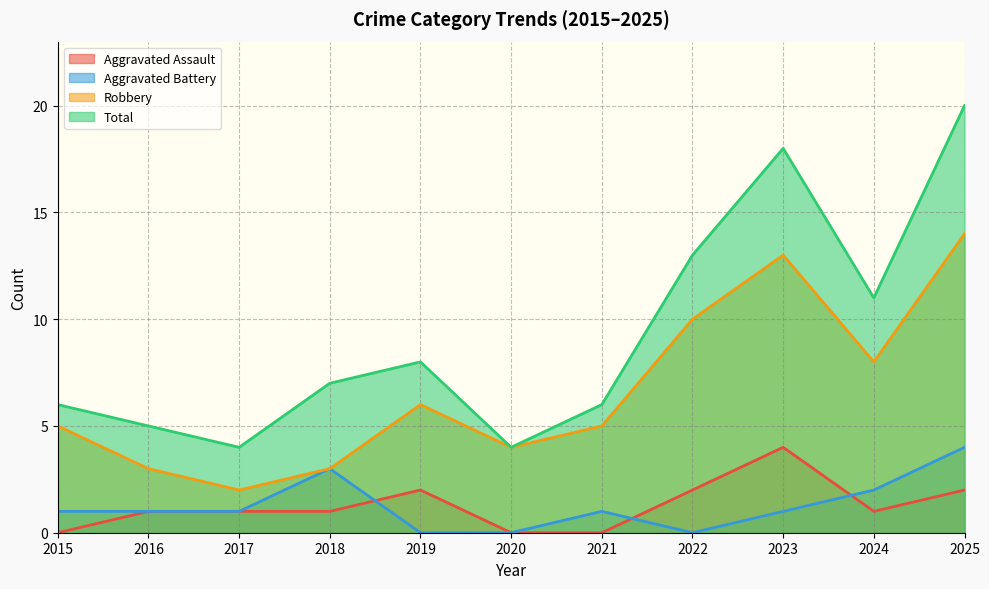

At how many categories does at least one series exceed 12?

3